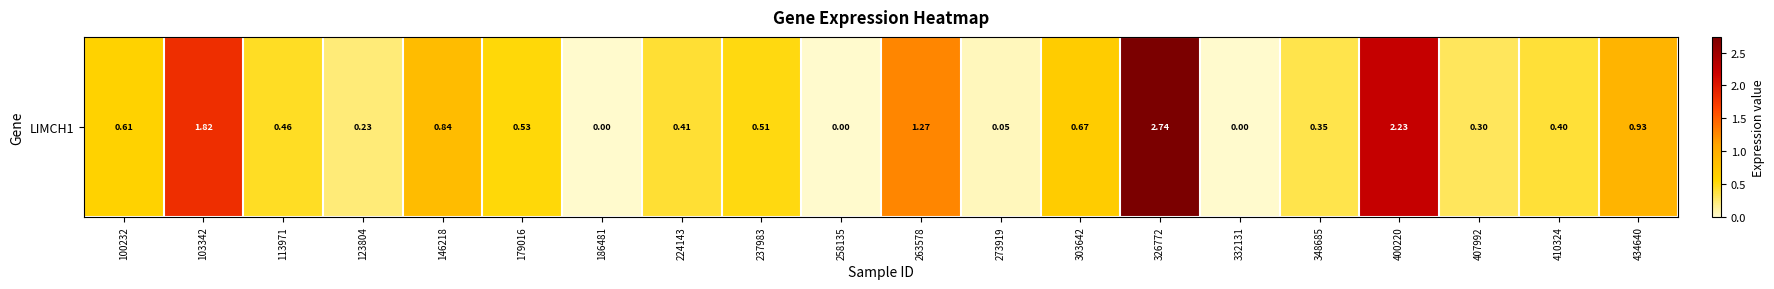

What is the difference between the maximum and minimum values?

2.7